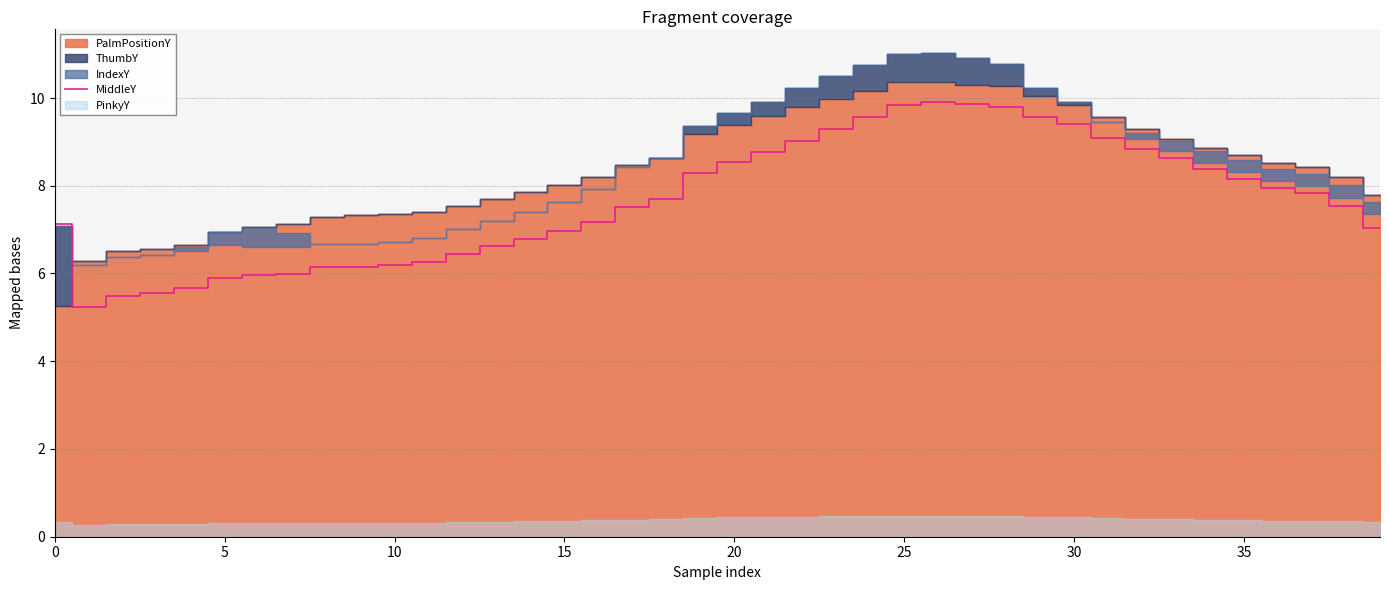

What is the highest value of the MiddleY series?

9.9